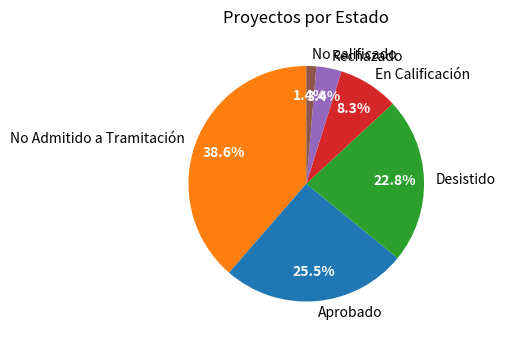

To the nearest percent, what portion does No calificado represent?

1%